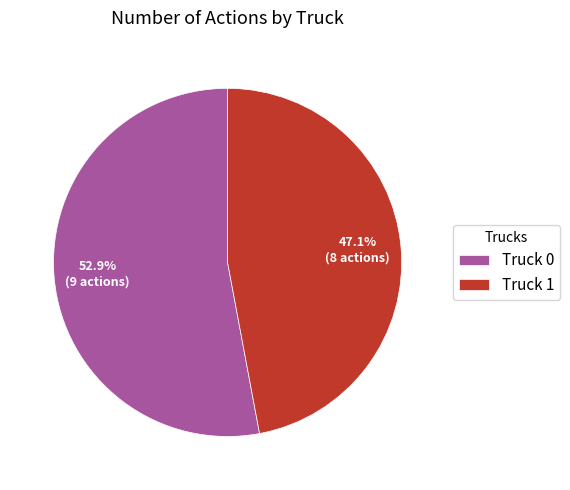

How many slices are in this pie chart?

2